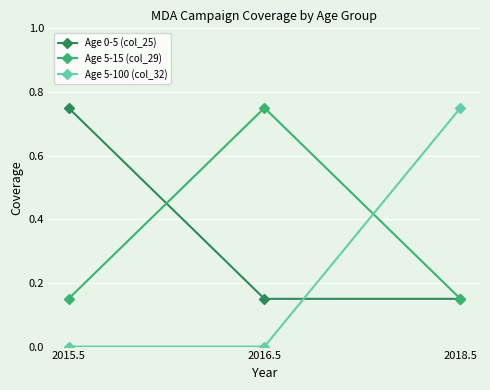

What is the total value across all series at 2016.5?

0.9